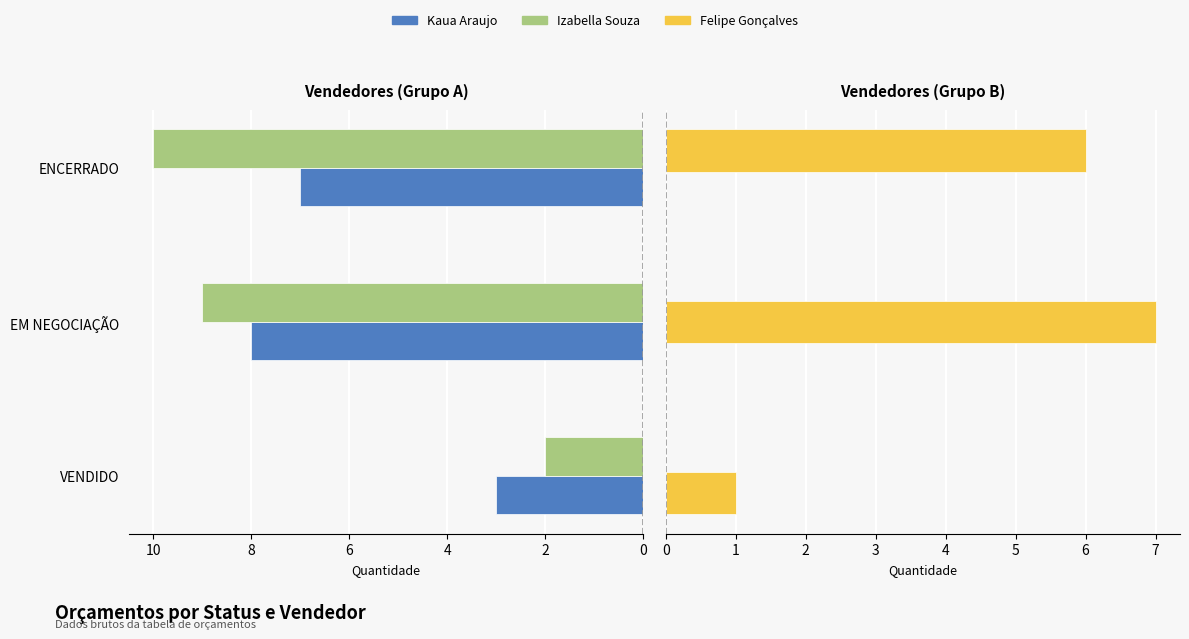

What is the smallest value displayed?

1